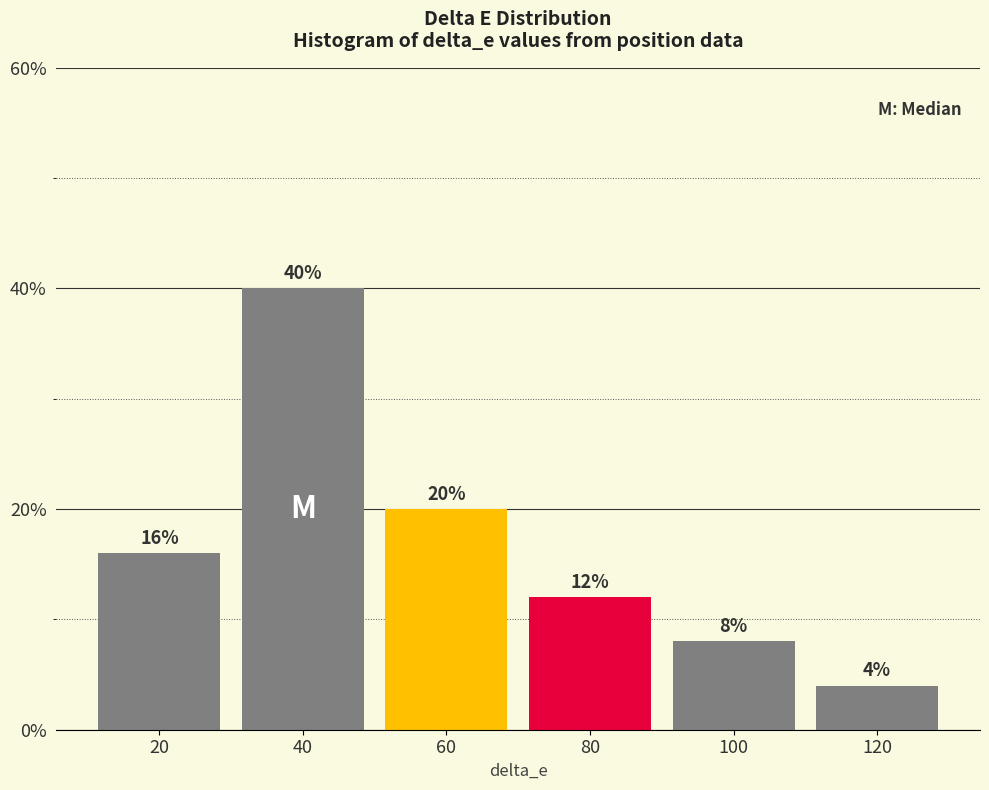

Reading right to left, extract all data points from this chart.

4	8	12	20	40	16